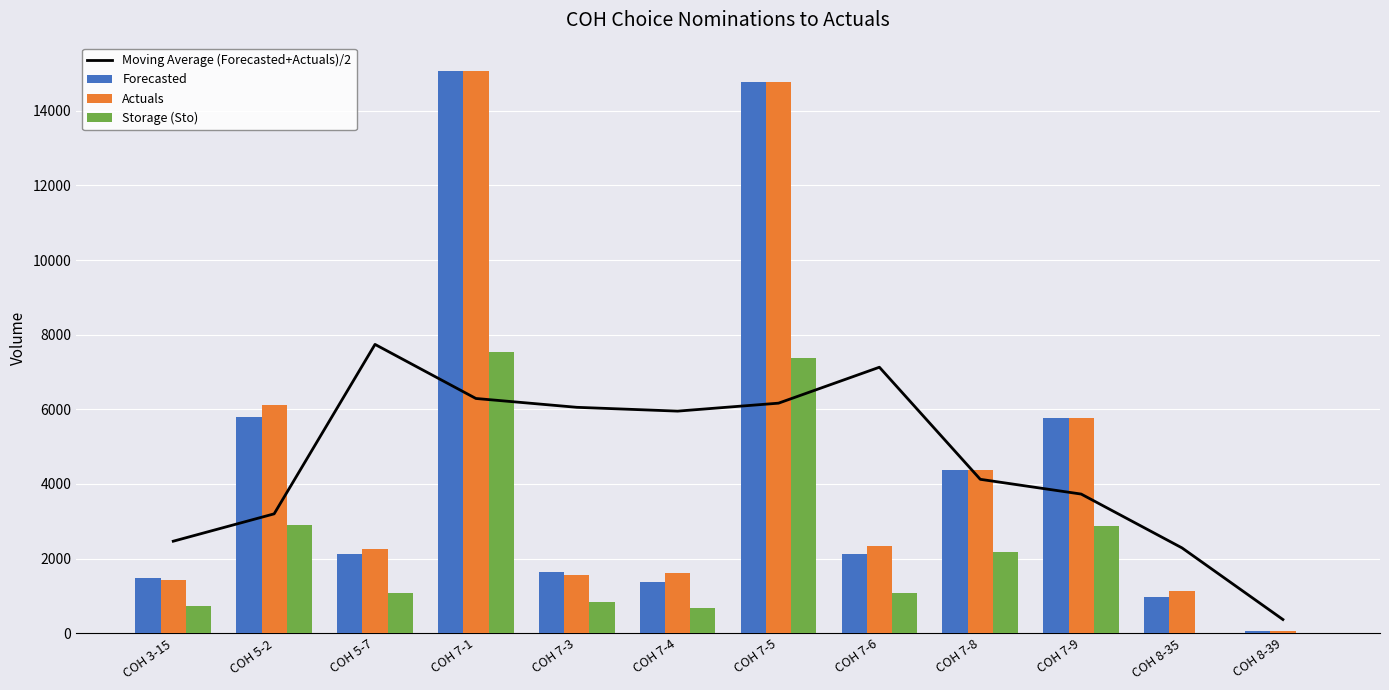

Which category has the highest value across all series?

COH 7-1